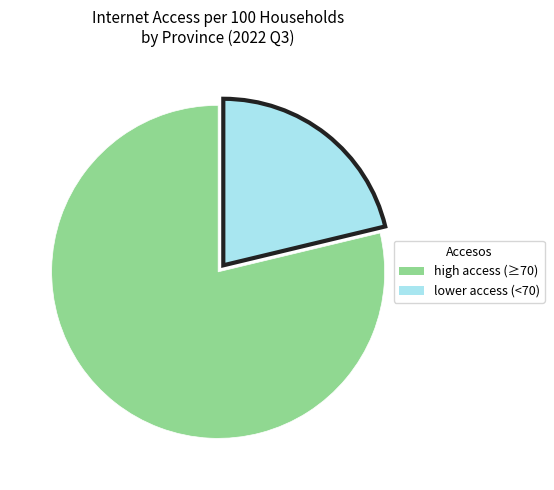

Is there a majority slice in this chart?

Yes